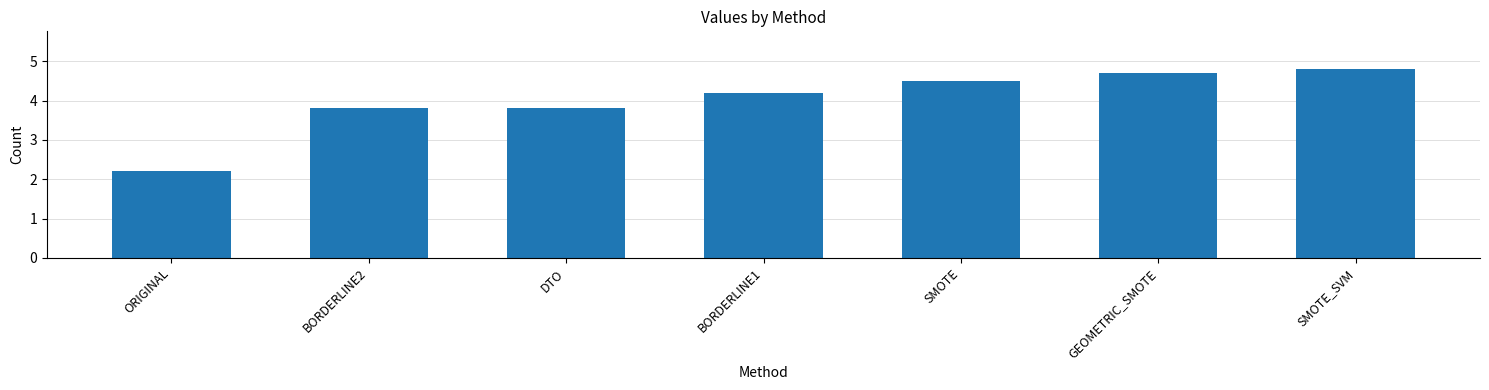

What is the value of the 2nd bar from the left?

3.8